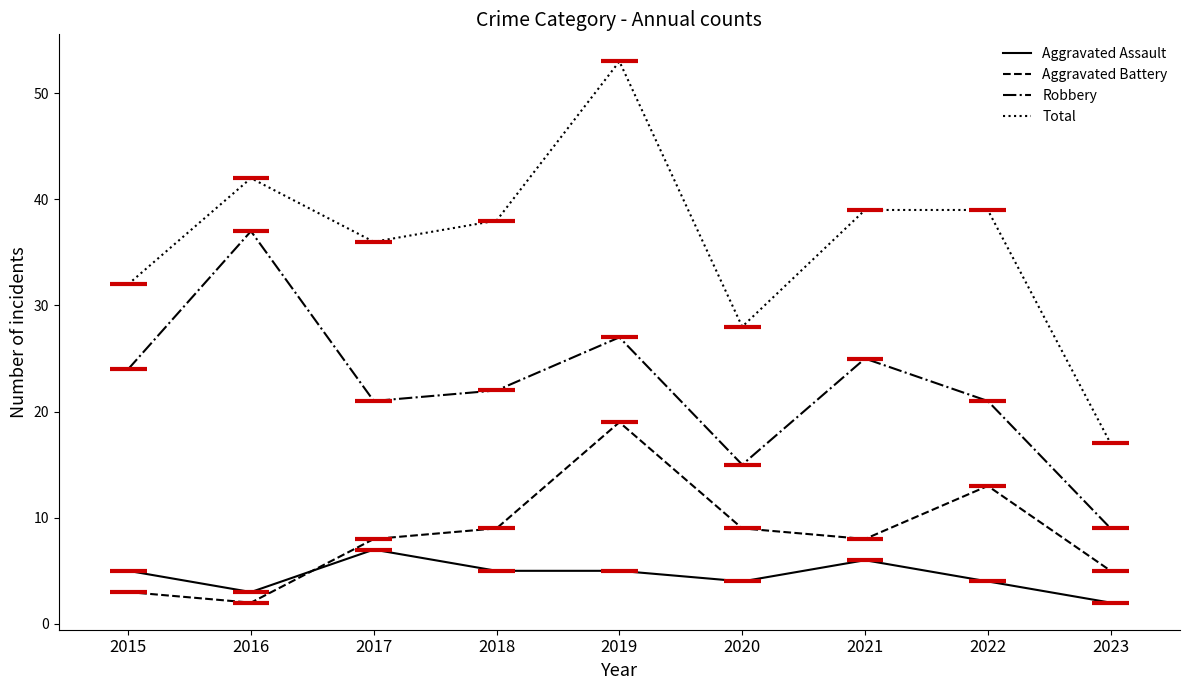

Which series has the largest range (max minus min)?

Total